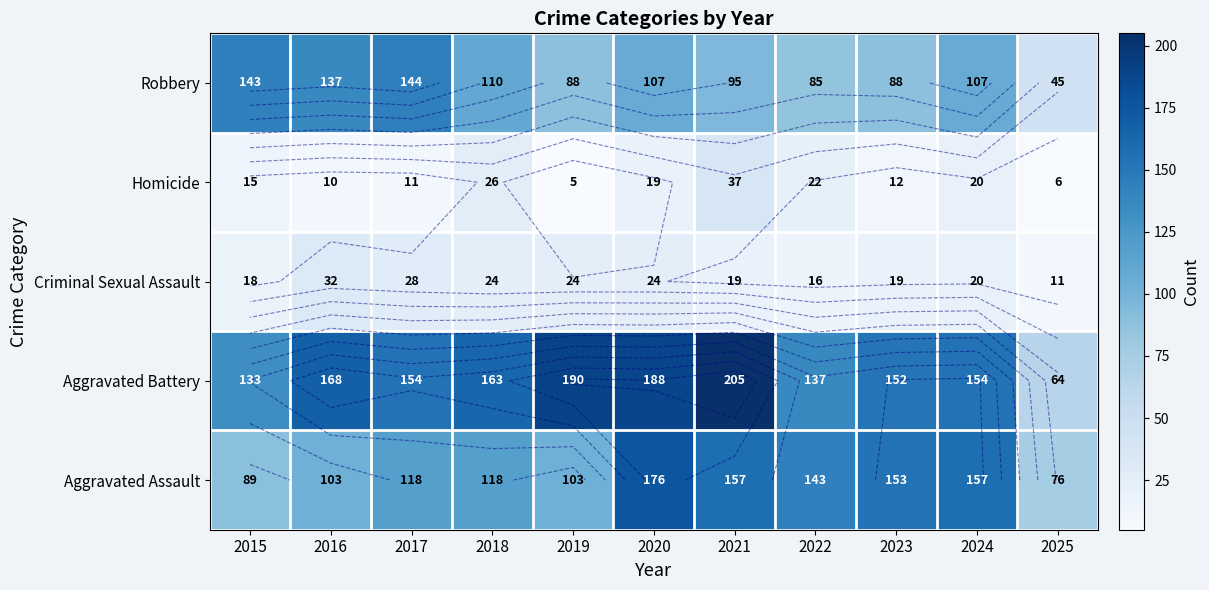

The value of Criminal Sexual Assault at 2016 is 32. True or false?

True